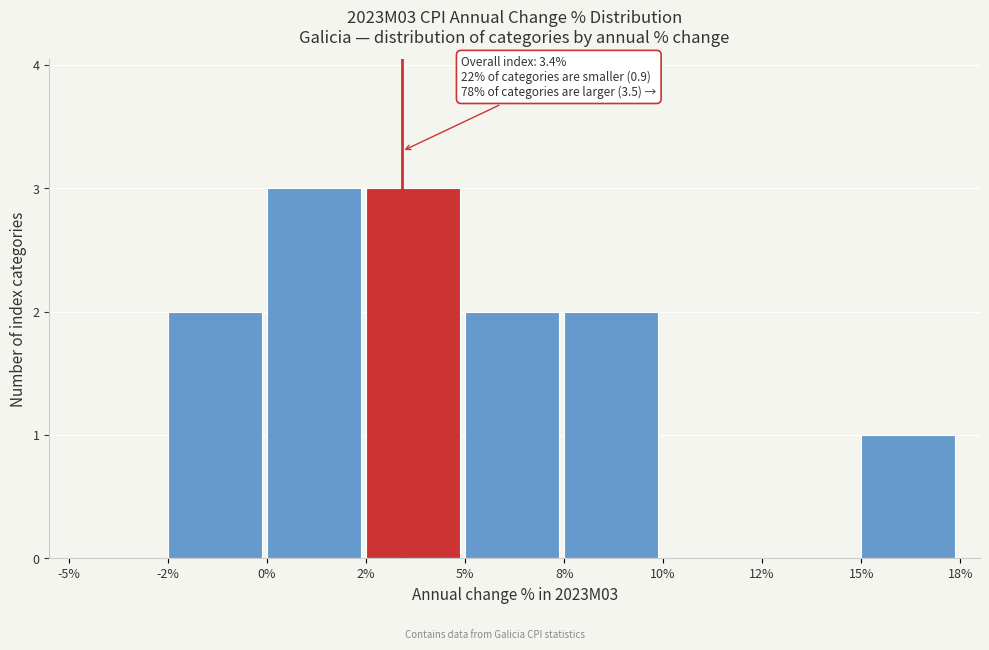

Reading left to right, extract all data points from this chart.

-5%=0	-2%=2	0%=3	2%=3	5%=2	8%=2	10%=0	12%=0	15%=1